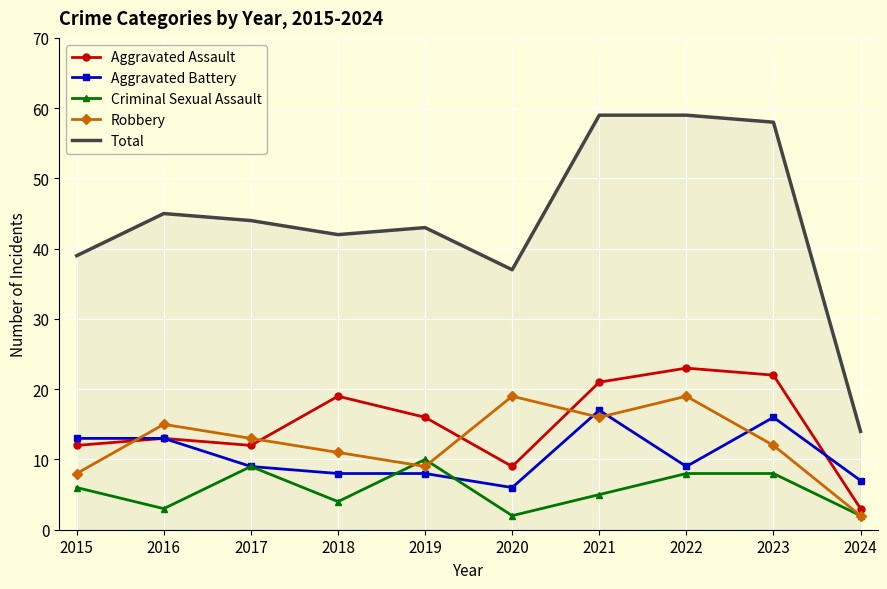

Is it true that Aggravated Assault equals 16 at 2019?

True